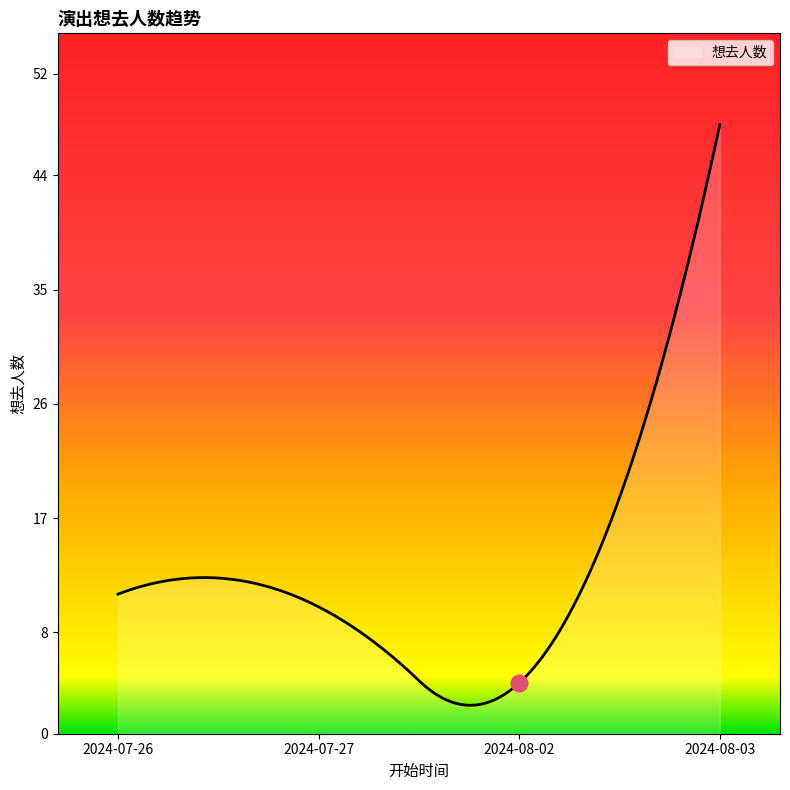

What is the greatest value displayed?

48.0